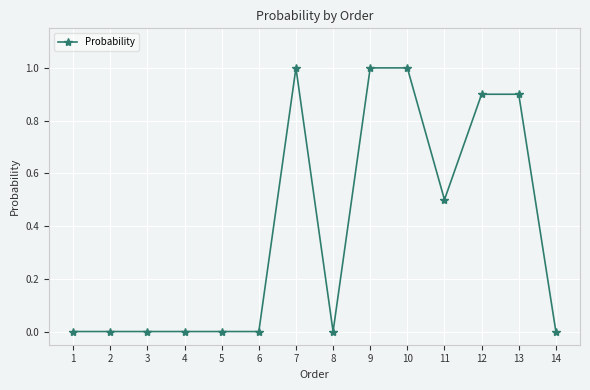

How many lines are shown in the chart?

1